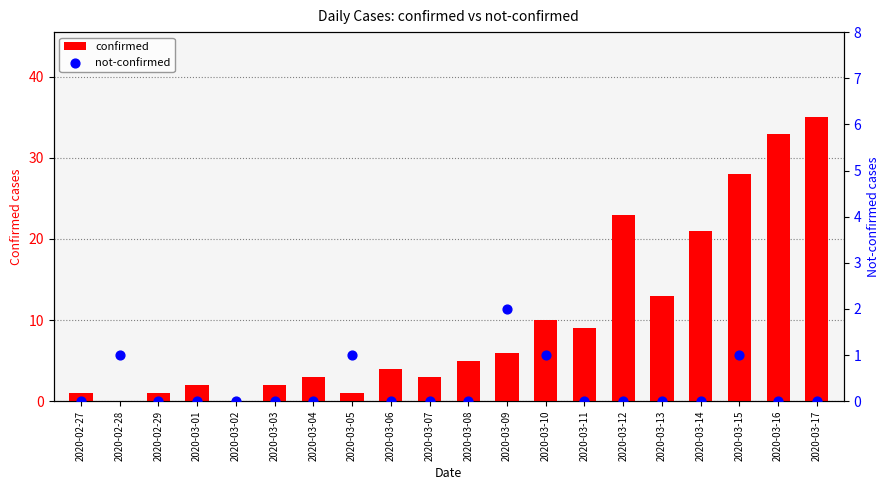

At how many categories does at least one series exceed 22?

4